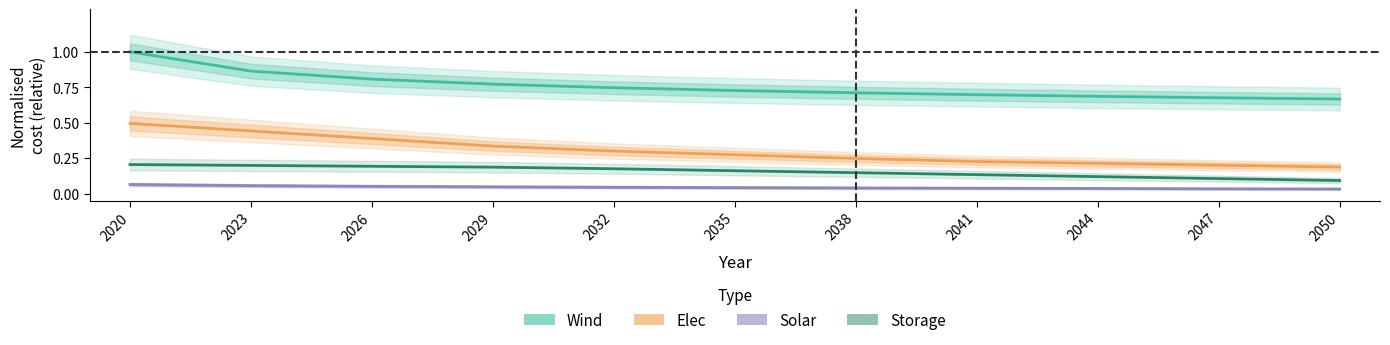

What is the value of the Solar point at the 3rd from the left?

0.1